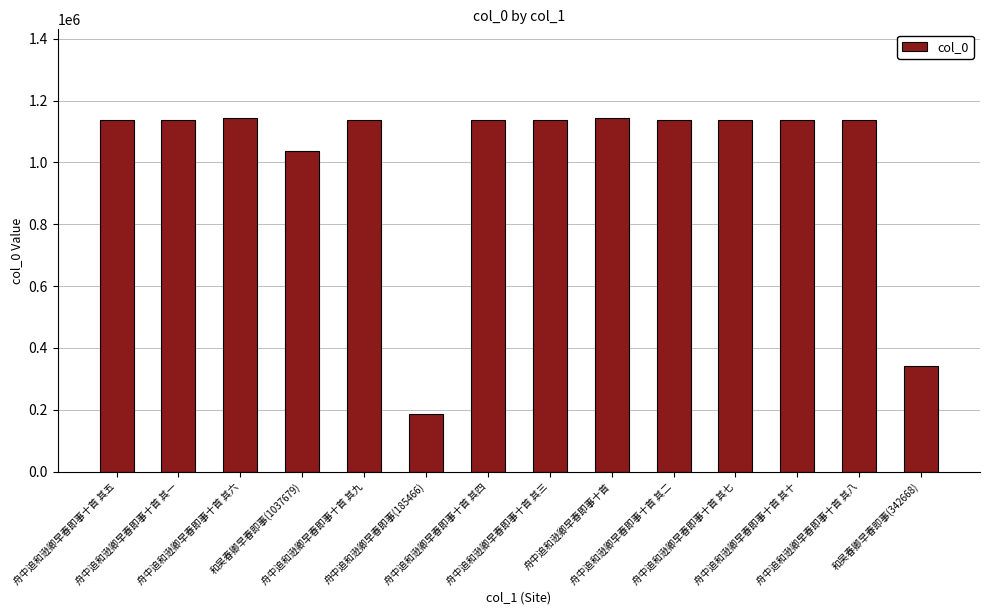

What is the difference between the second highest and second lowest values?

800797